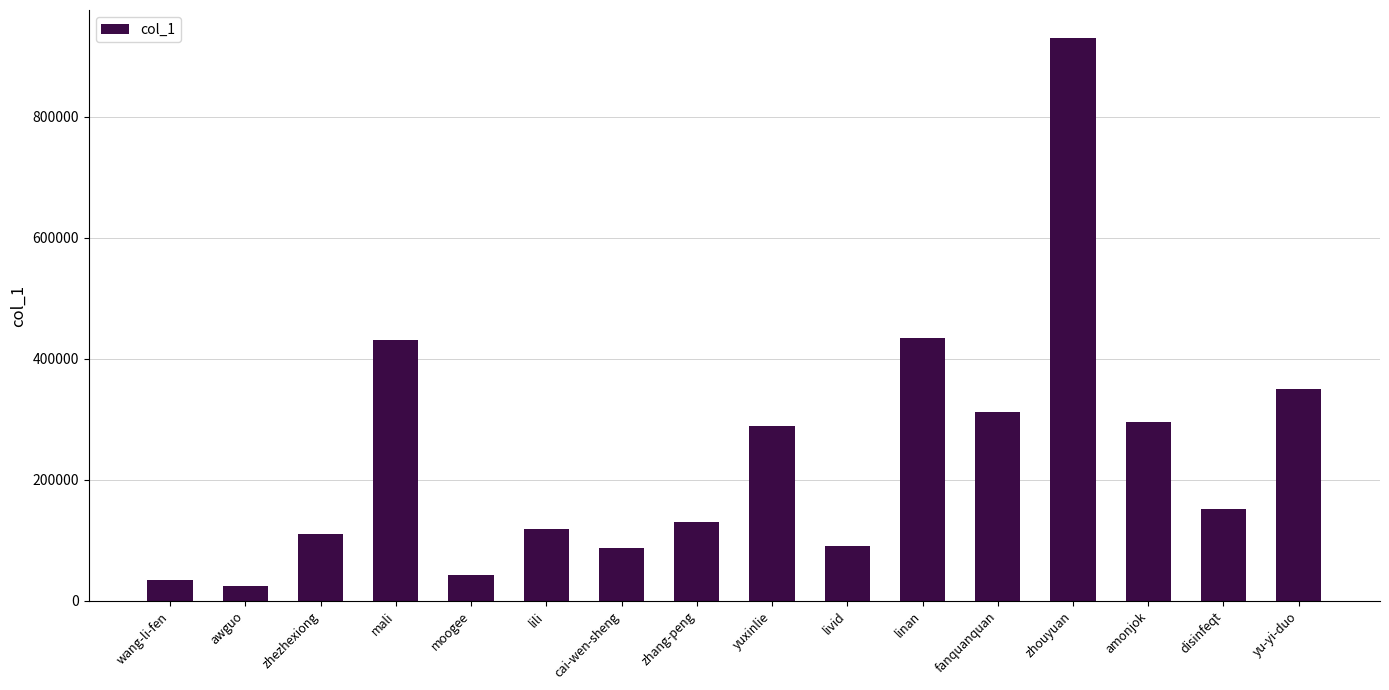

What is the maximum value shown in the chart?

929520